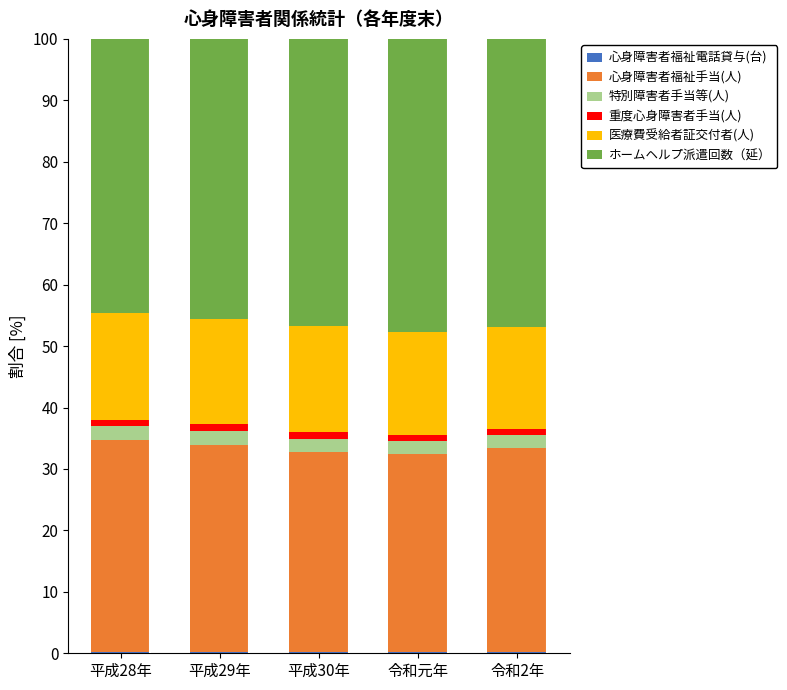

Does the chart contain stacked bars?

Yes